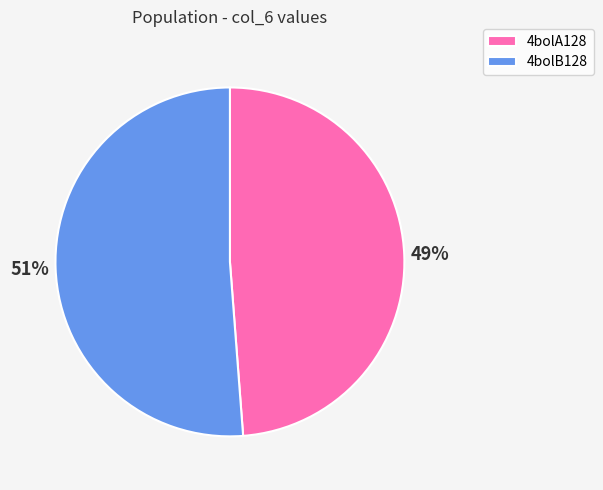

To the nearest percent, what portion does 4bolA128 represent?

49%